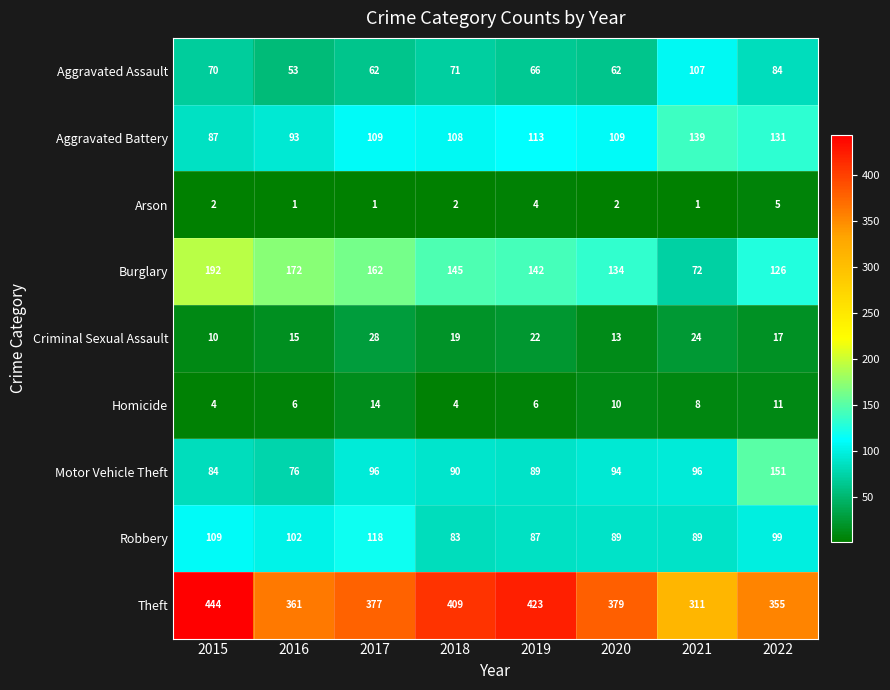

What is the spread (max minus min) of values at 2016?

360